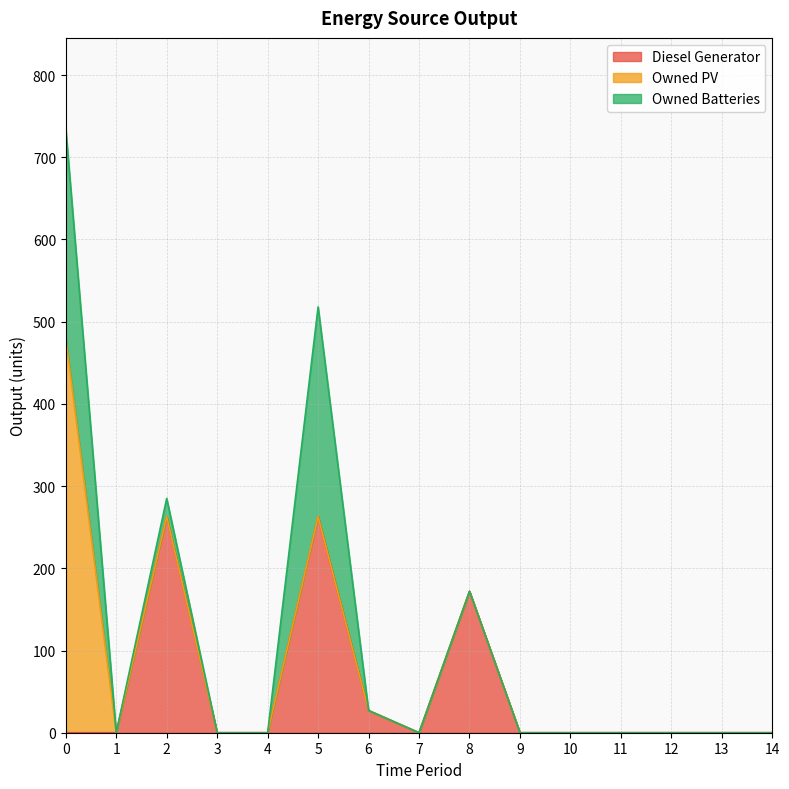

What is the average value of the Owned Batteries series?

35